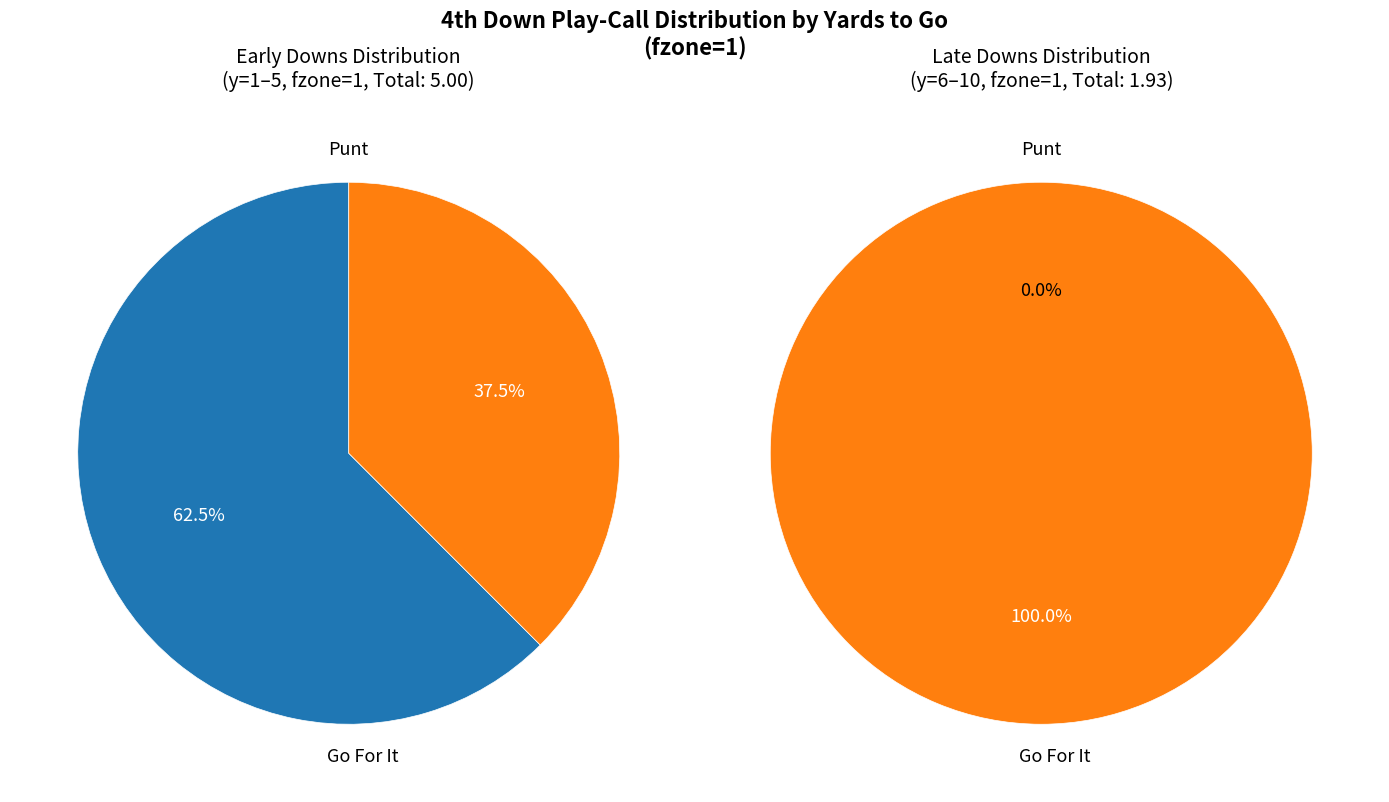

True or false: y=2 accounts for 1% of the total.

False